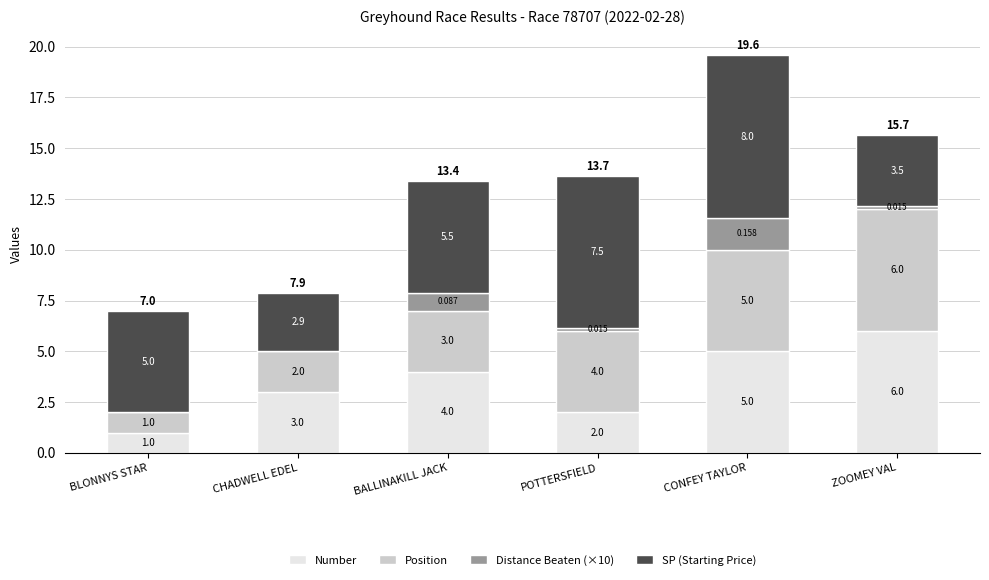

What are all the series names shown in the legend?

Number, Position, Distance Beaten (×10), SP (Starting Price)